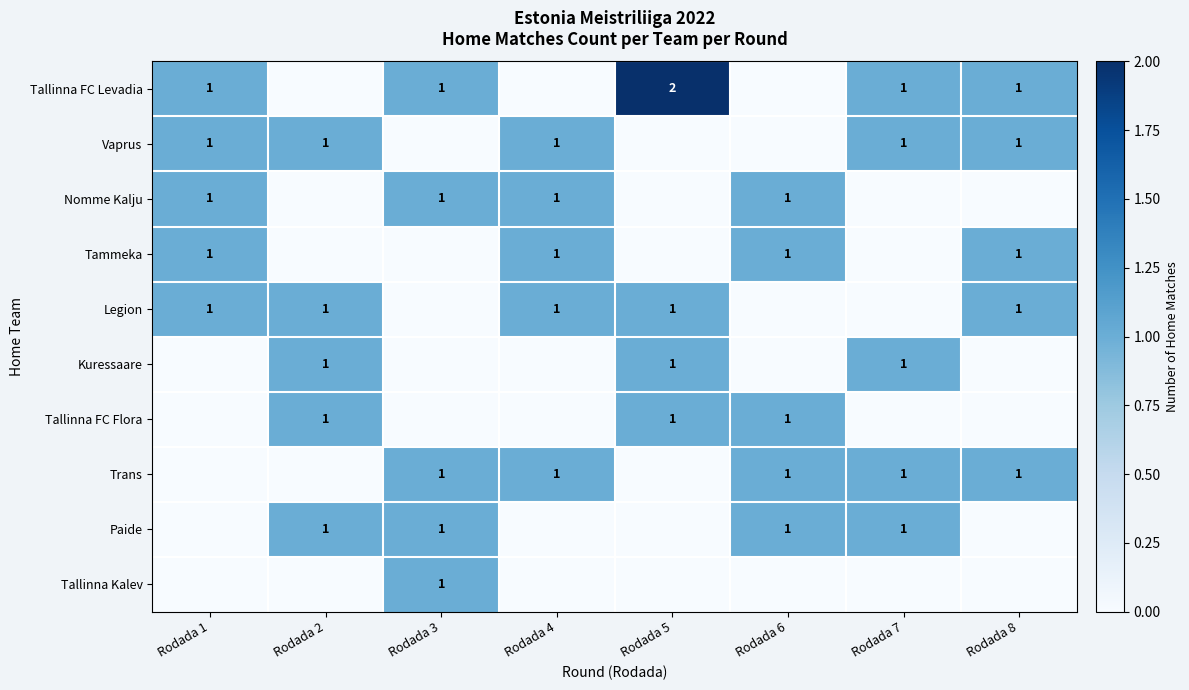

Is it true that Kuressaare equals 2 at Rodada 7?

False